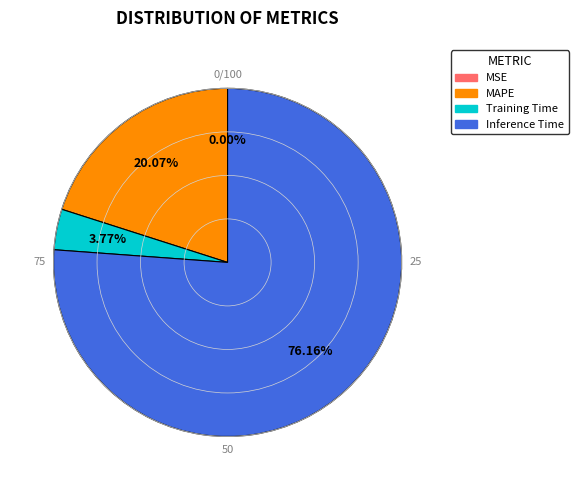

What percentage is NOT represented by Inference Time?

23.8%